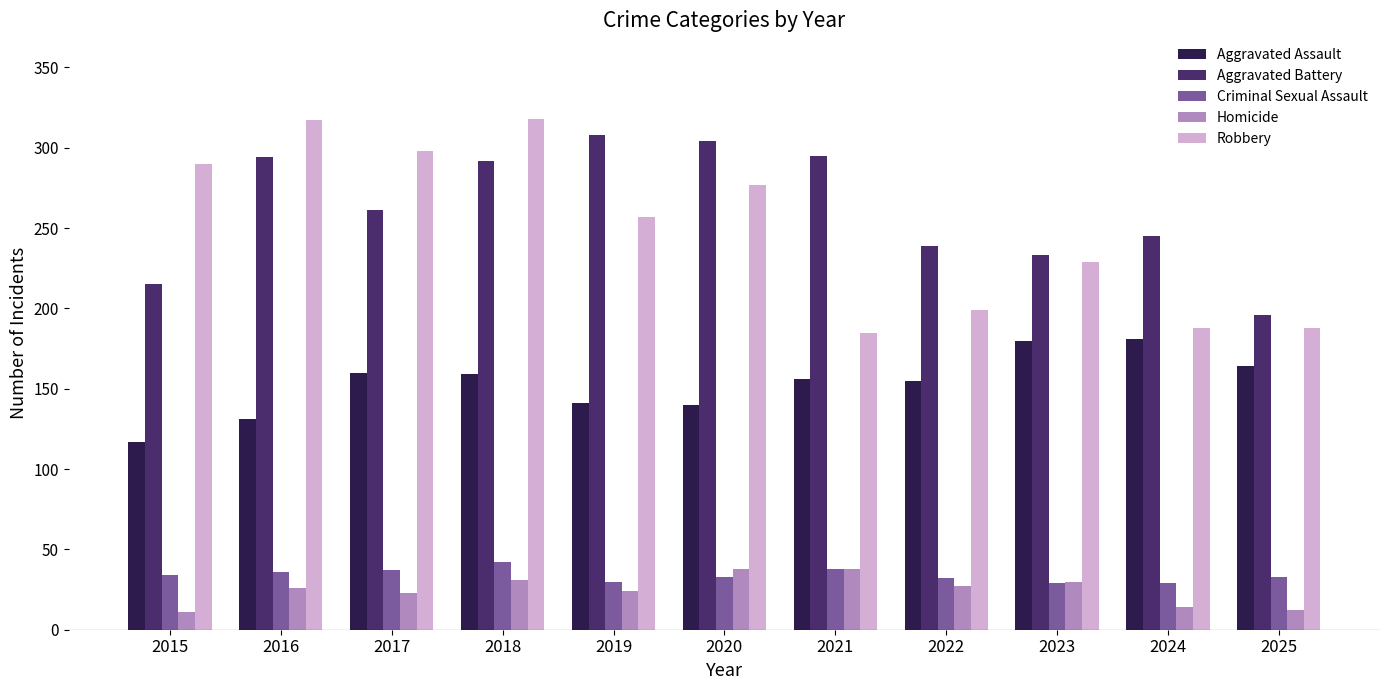

What is the value of the Criminal Sexual Assault bar at the 4th from the left?

42